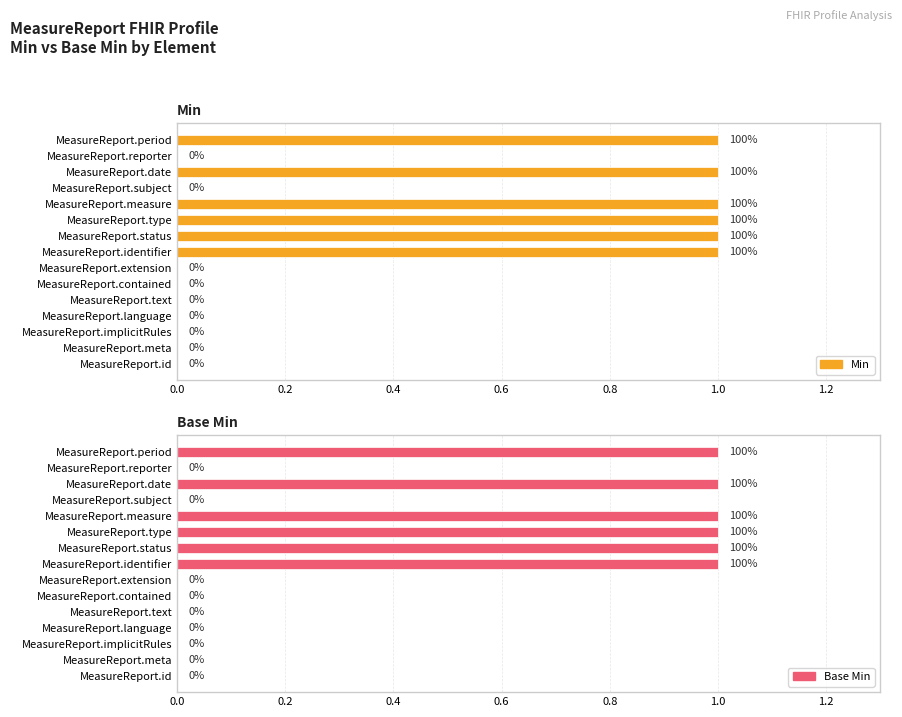

Between MeasureReport.status and MeasureReport.date, which series saw the biggest shift?

Min